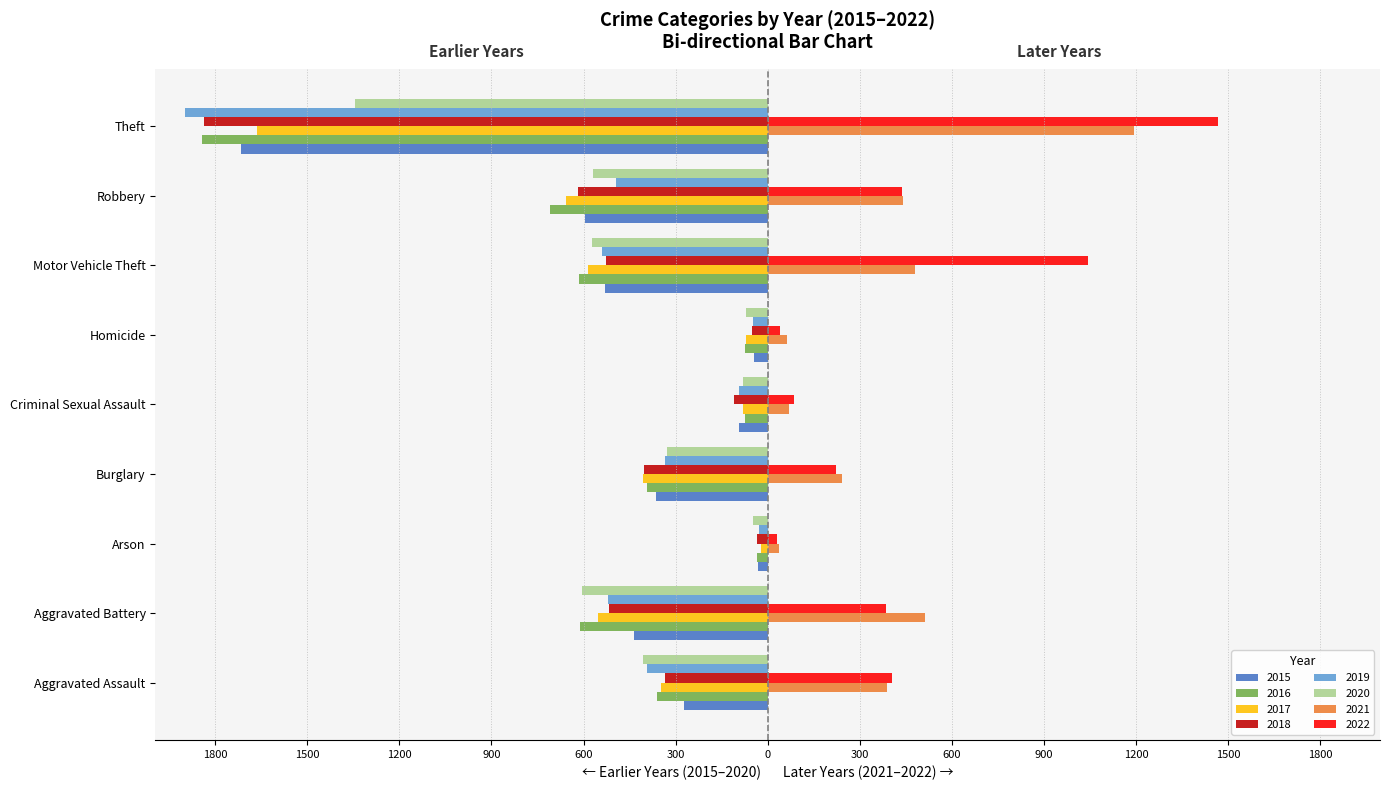

Which series has the largest range (max minus min)?

2019